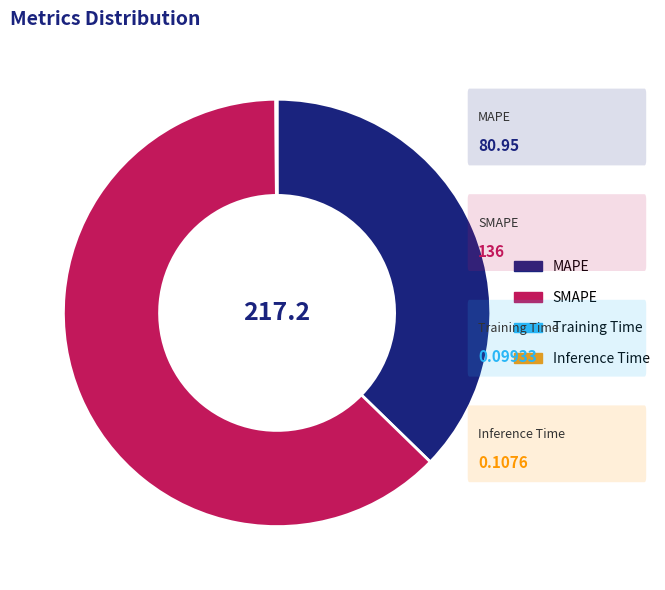

Does any single category account for the majority?

Yes